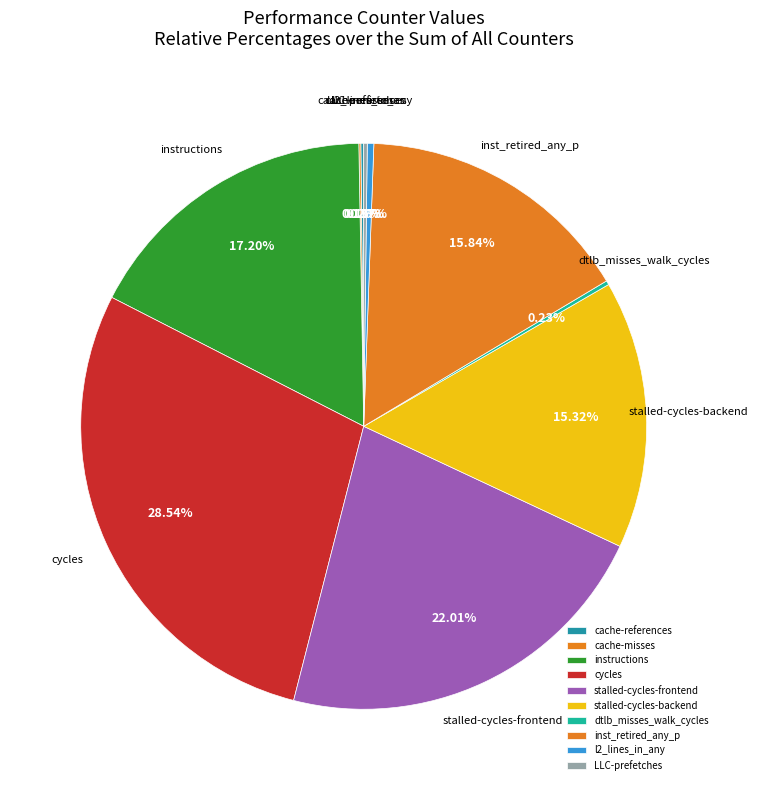

Does cycles represent more than half of the total?

No